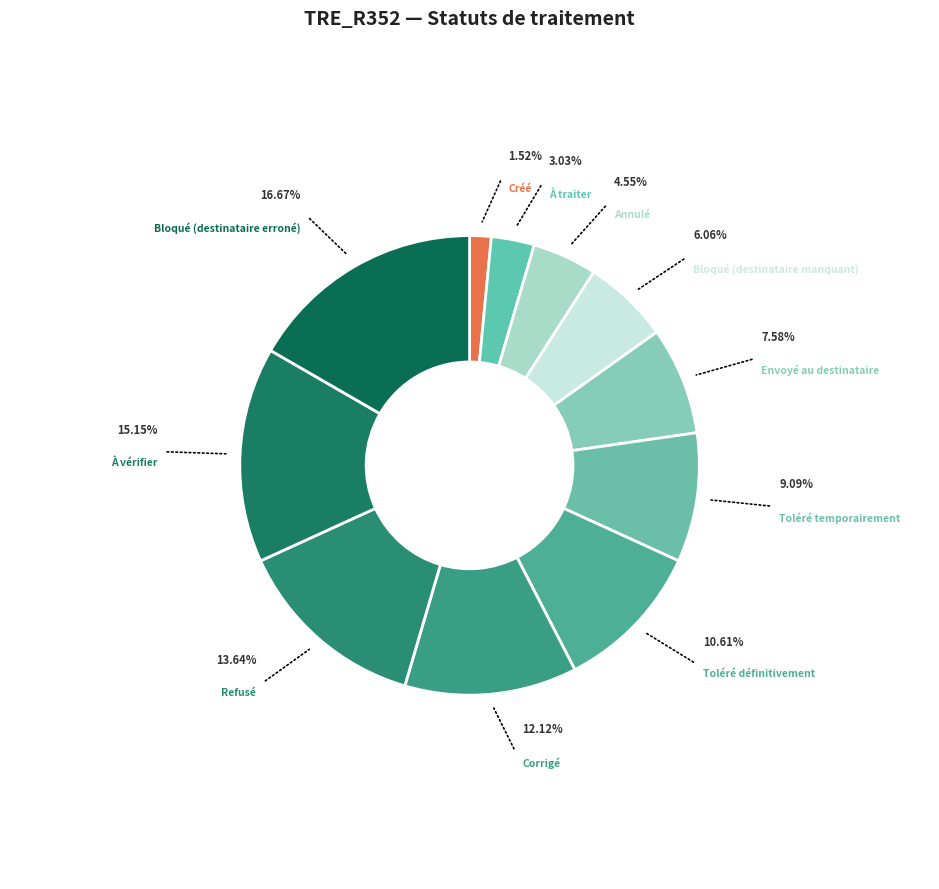

To the nearest percent, what is the difference between the Bloqué (destinataire manquant) and Refusé slice percentages?

8%